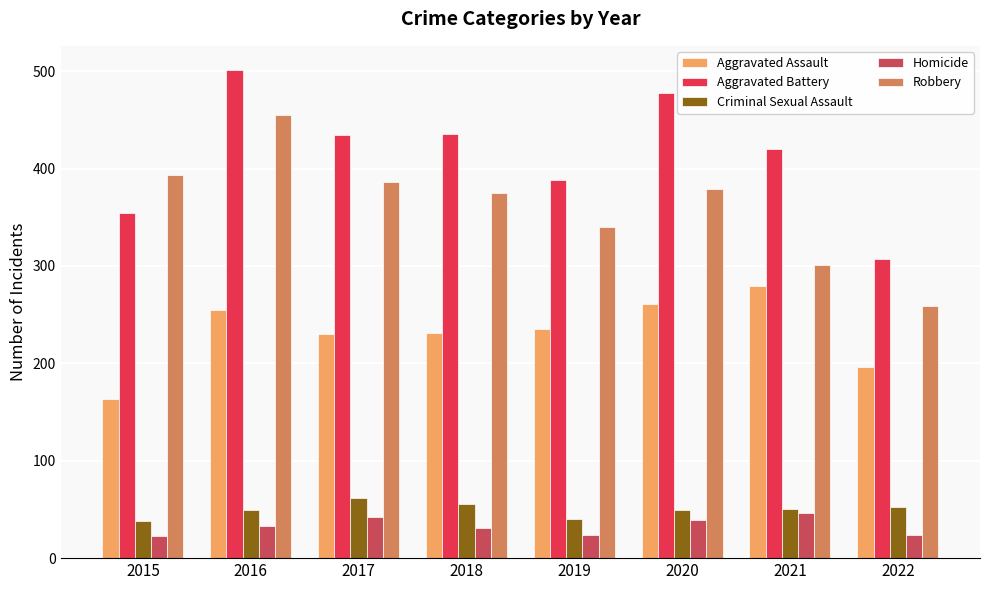

What is the highest value of the Aggravated Assault series?

279